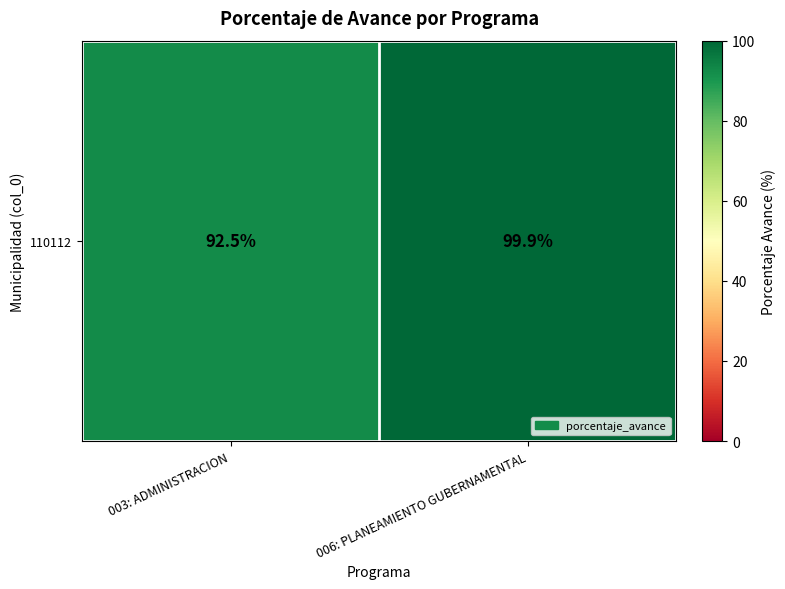

Reading left to right, what are all the values shown in this chart?

92.5	99.9